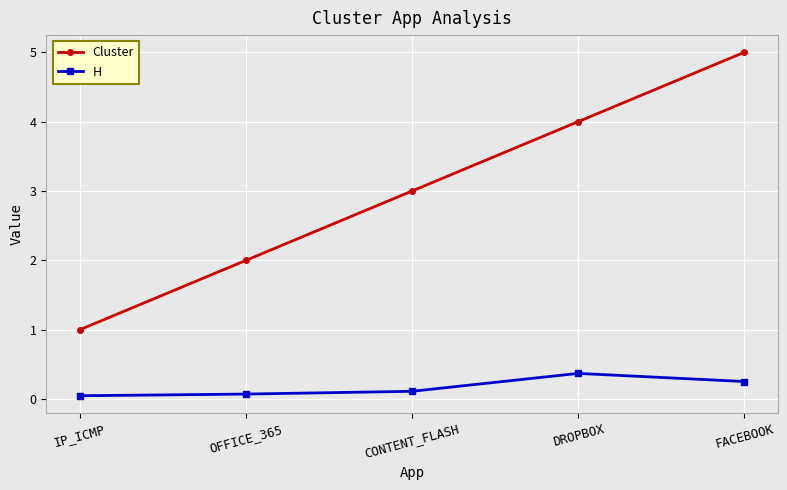

Count the Cluster values in the range 2 to 4.

3